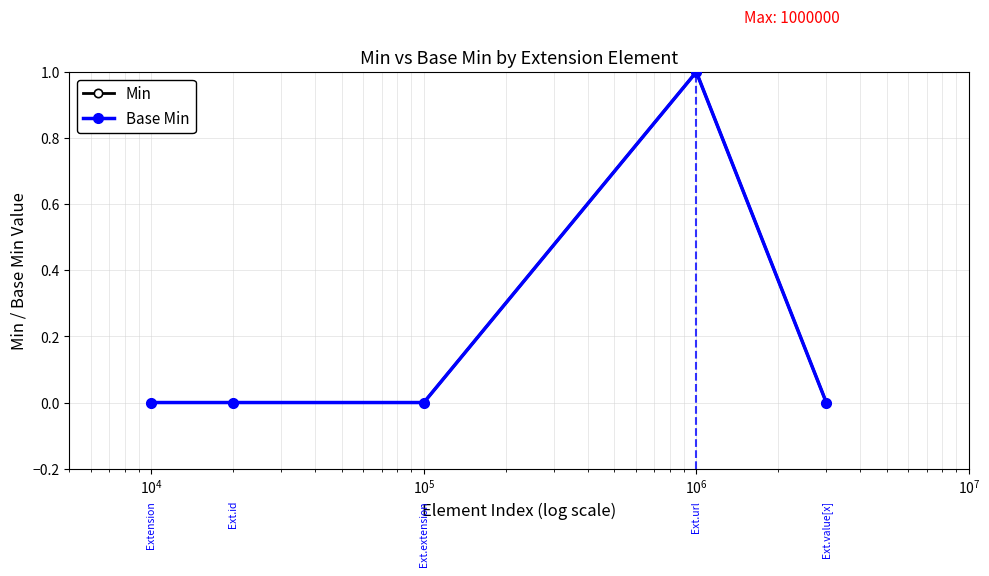

Does the chart have visible grid lines?

Yes